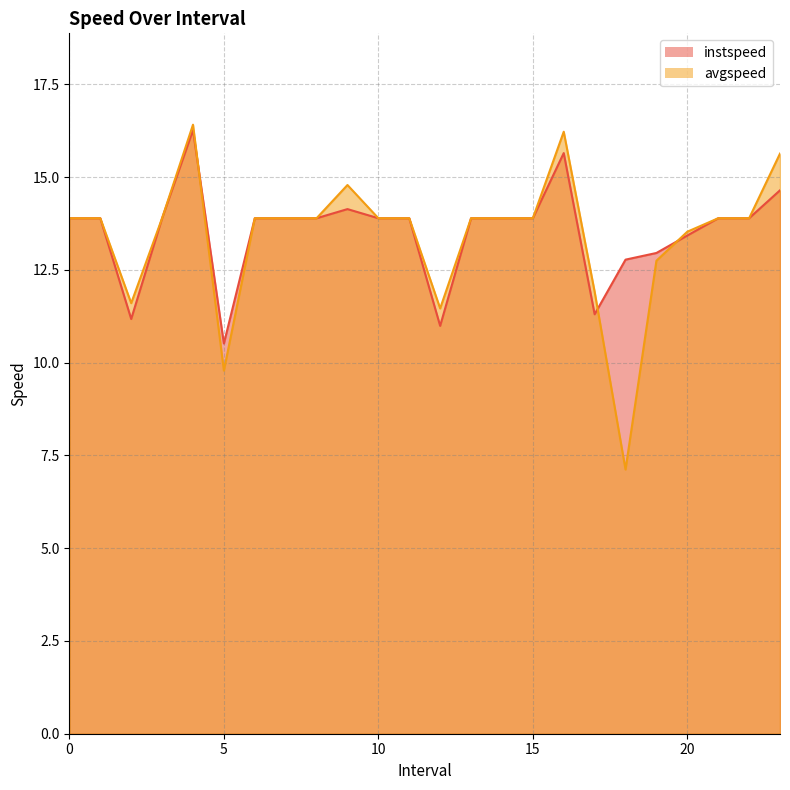

True or false: avgspeed and instspeed cross at least once.

True